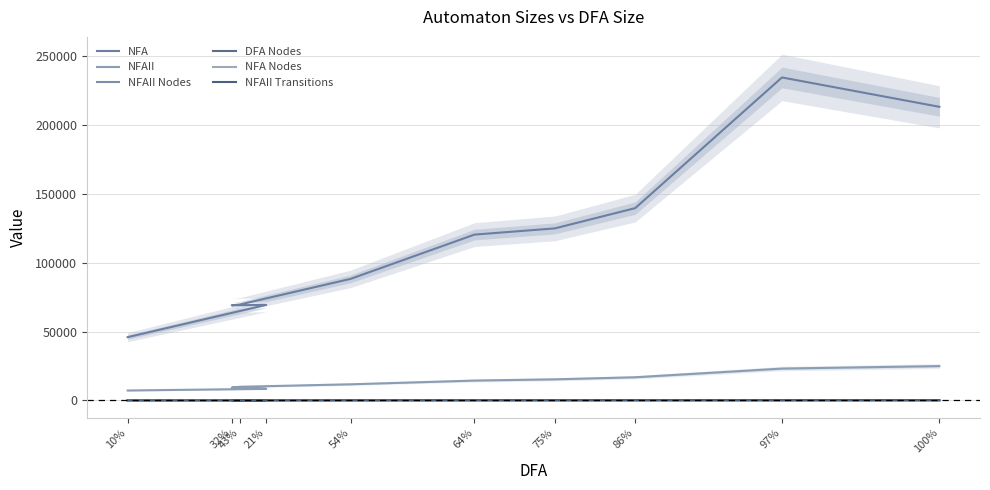

Between 32% and 54%, which series saw the biggest shift?

NFA